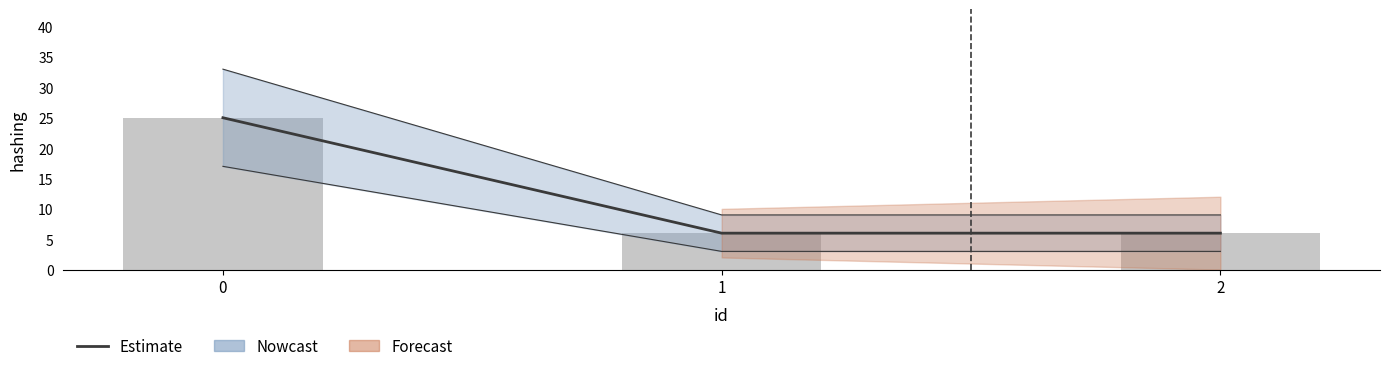

What is the smallest value displayed?

6